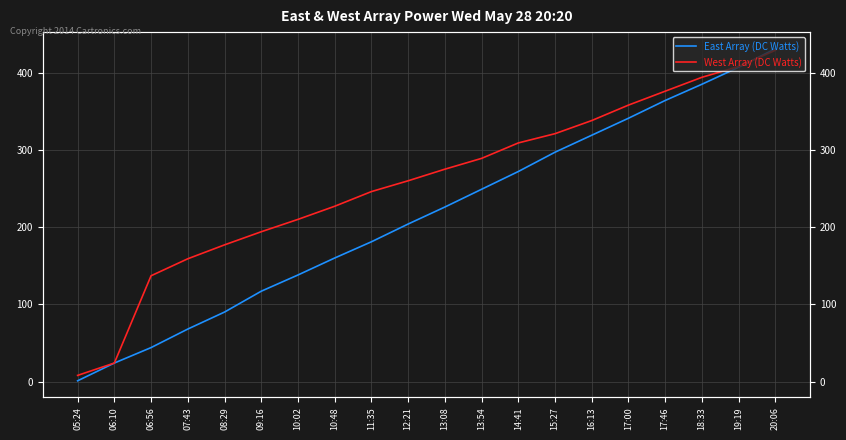

True or false: West Array (DC Watts) has a value of 516 at 18:33.

False